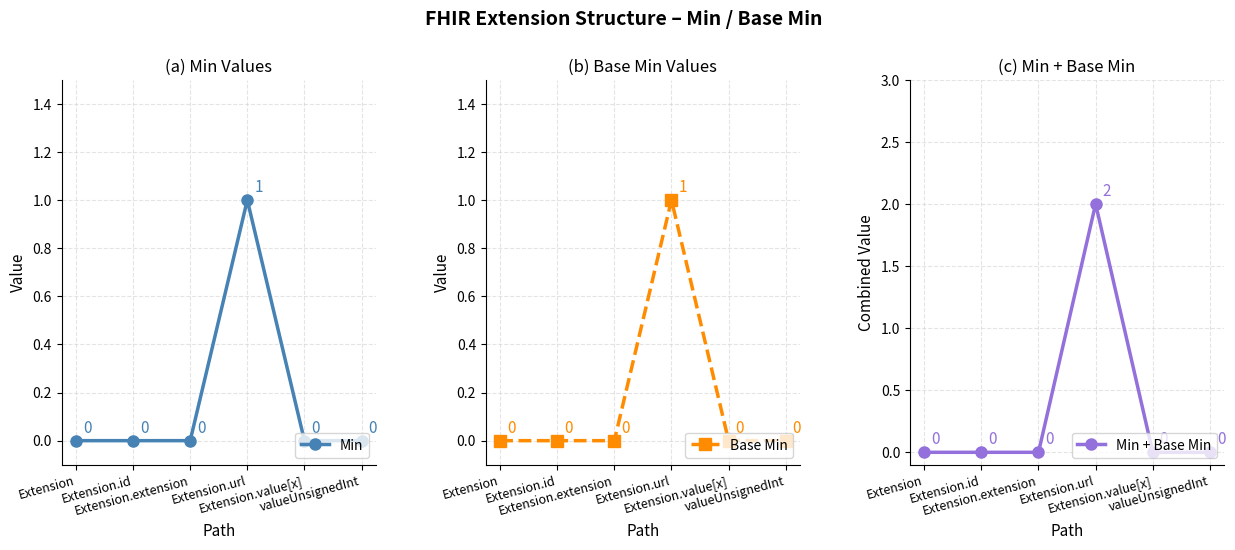

Does the chart display data point markers on the line(s)?

Yes